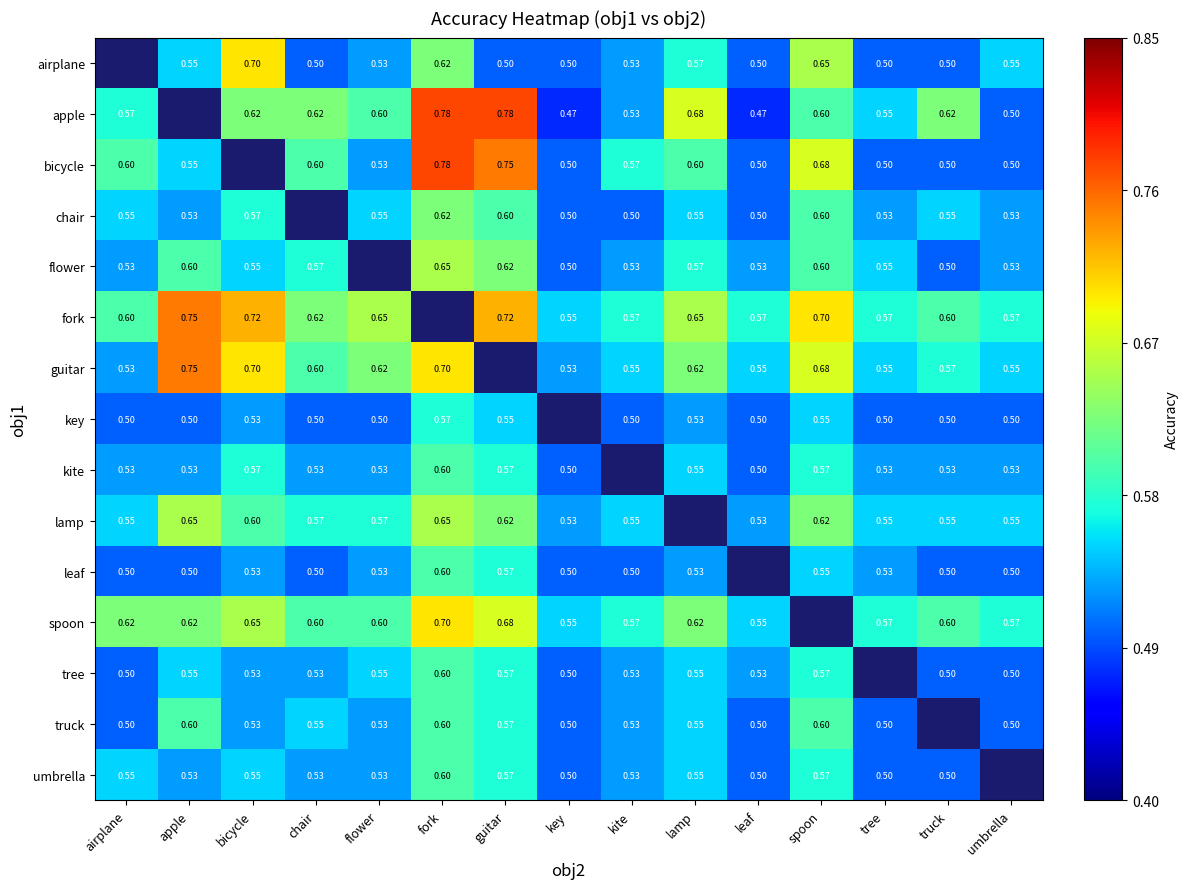

What is the spread (max minus min) of values at lamp?

0.2